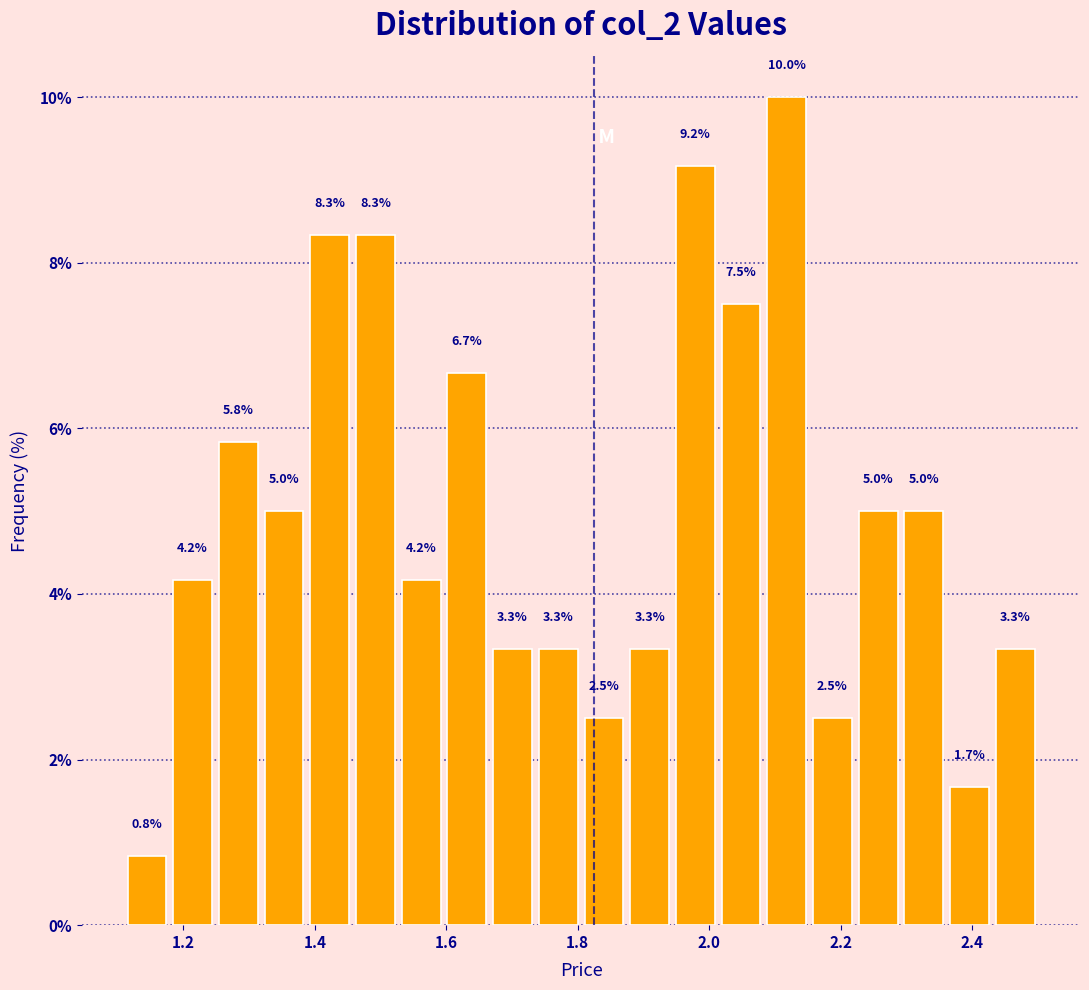

Around what value on the x-axis is the tallest bar? Give the approximate position of its centre, as read against the axis.

2.12